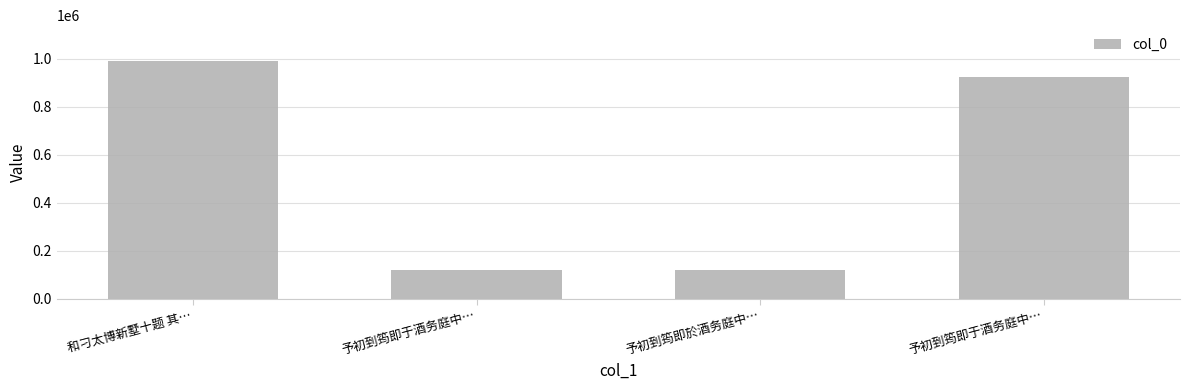

How many bars are there in total?

4